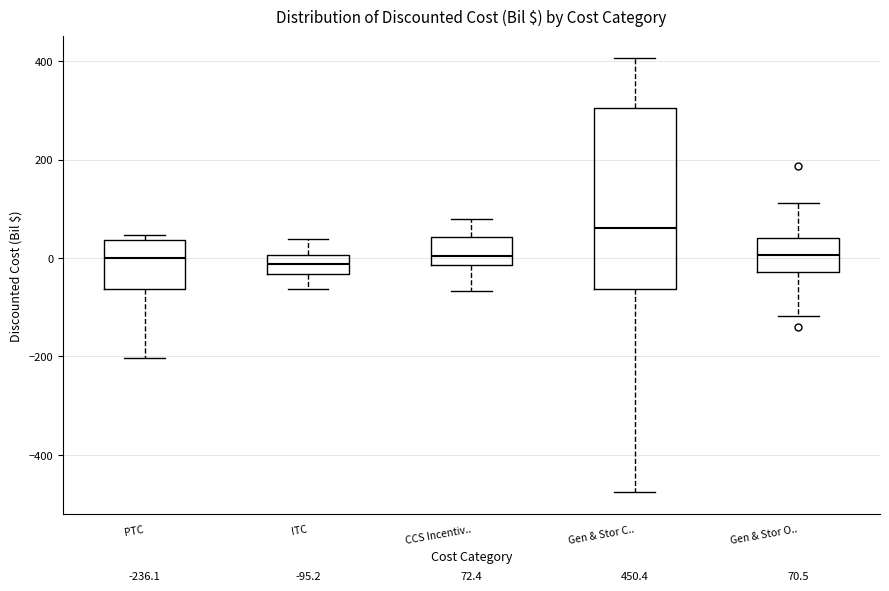

Comparing the boxes themselves (not the whiskers), which one is the tallest?

Gen & Stor C..